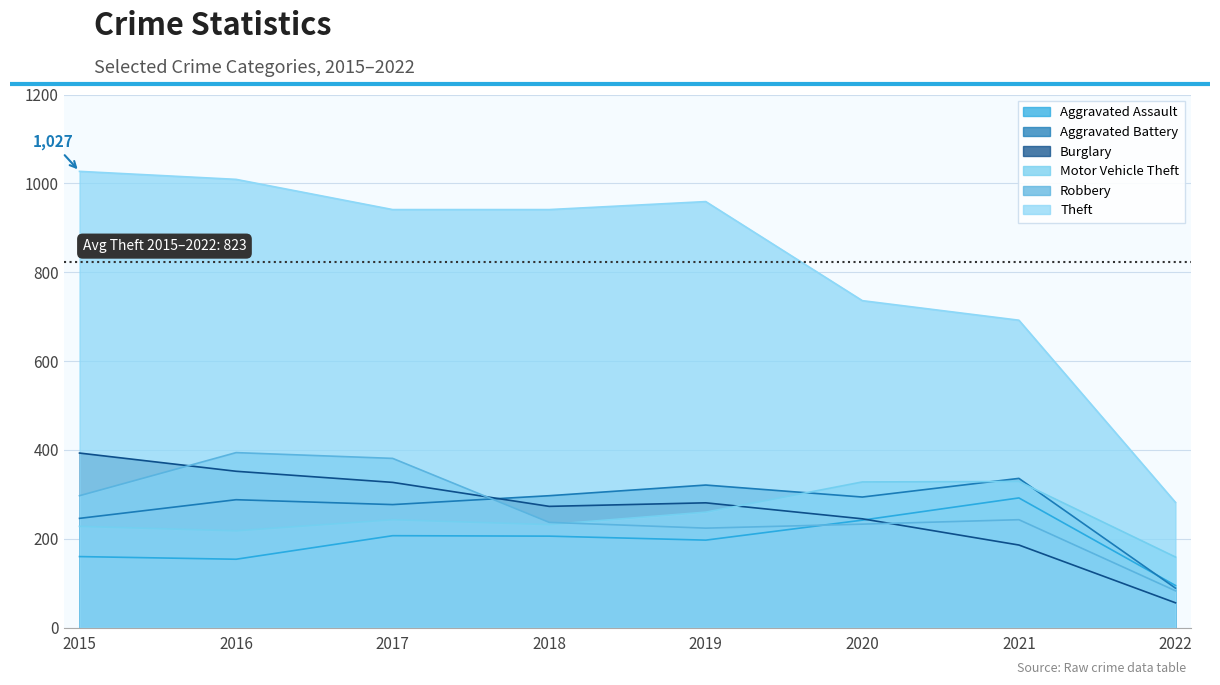

What is the average value of the Aggravated Assault series?

194